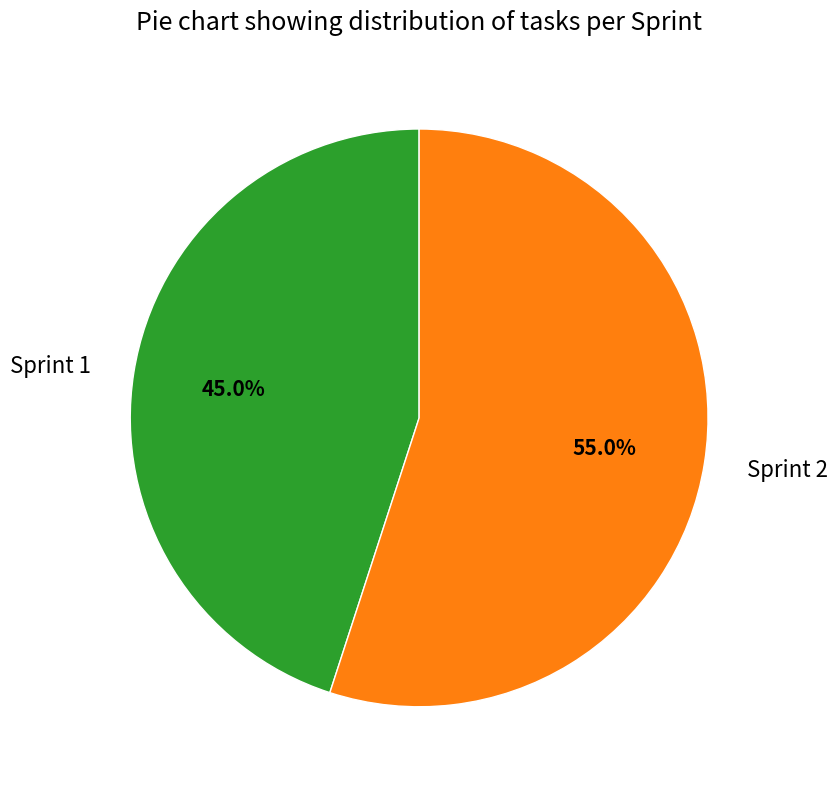

What portion of the pie excludes Sprint 2?

45.0%